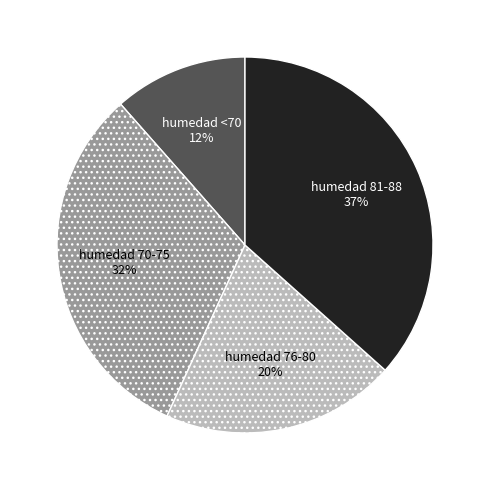

What percentage is the humedad <70 slice, to the nearest percent?

12%